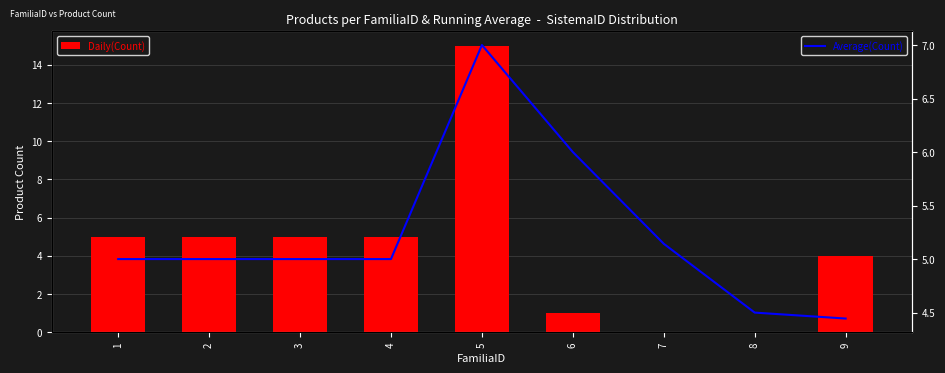

Which series has the largest range (max minus min)?

Daily(Count)